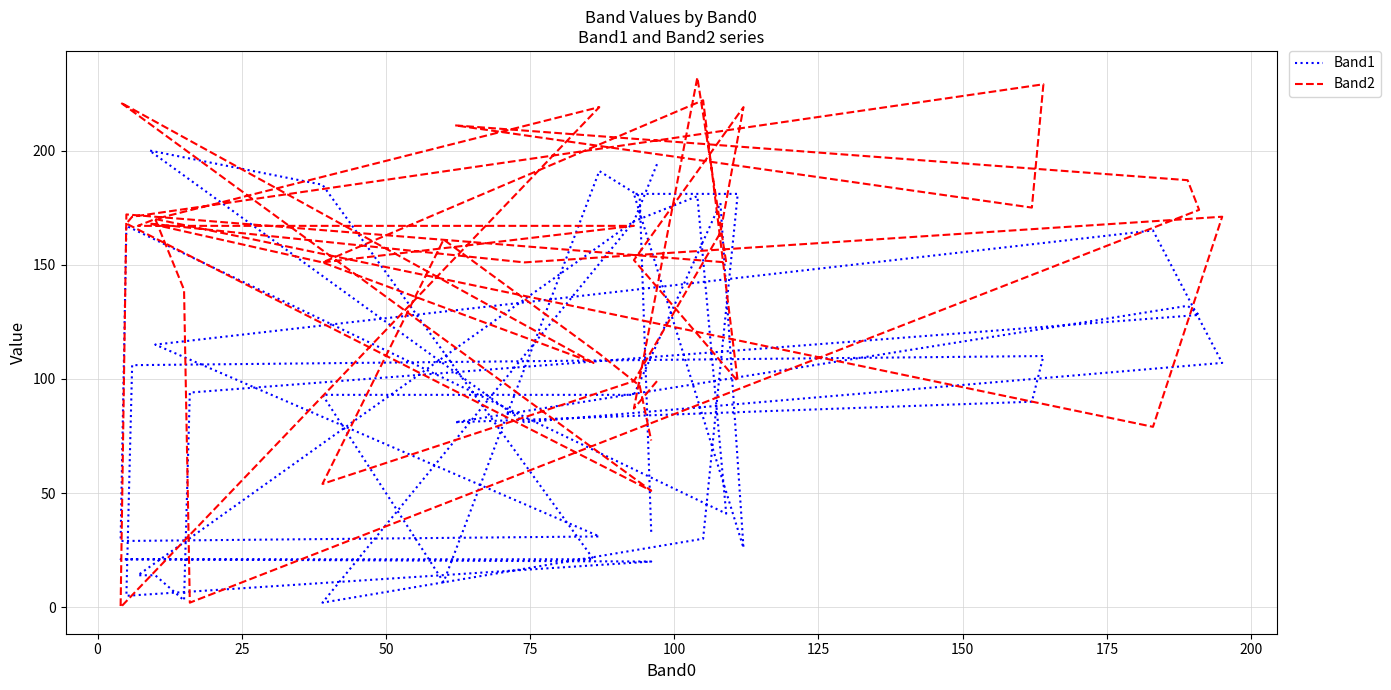

What value does the Band2 series have at 200?

171